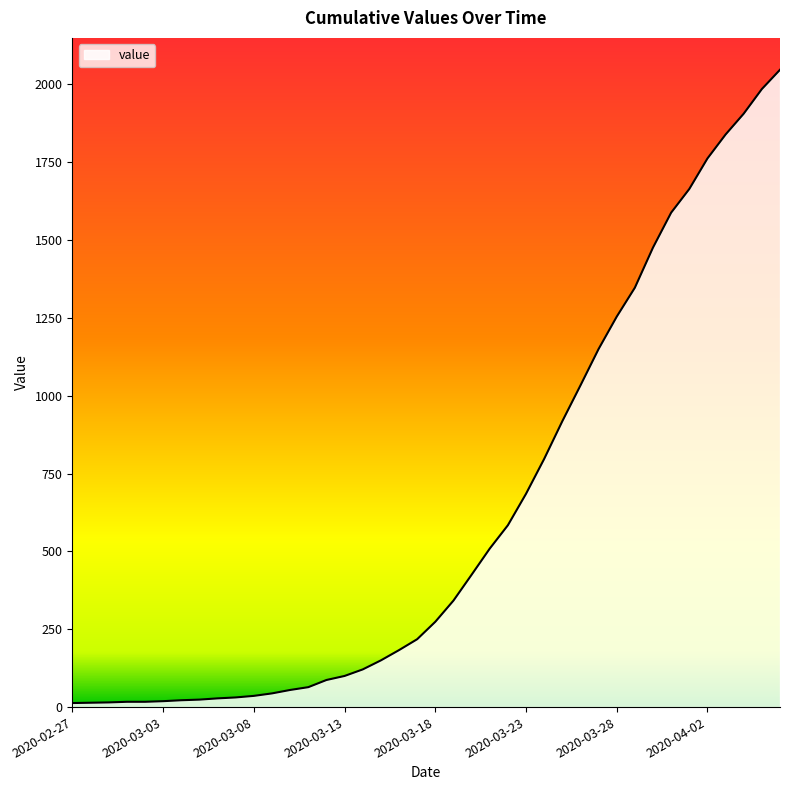

What is the maximum value shown in the chart?

2047